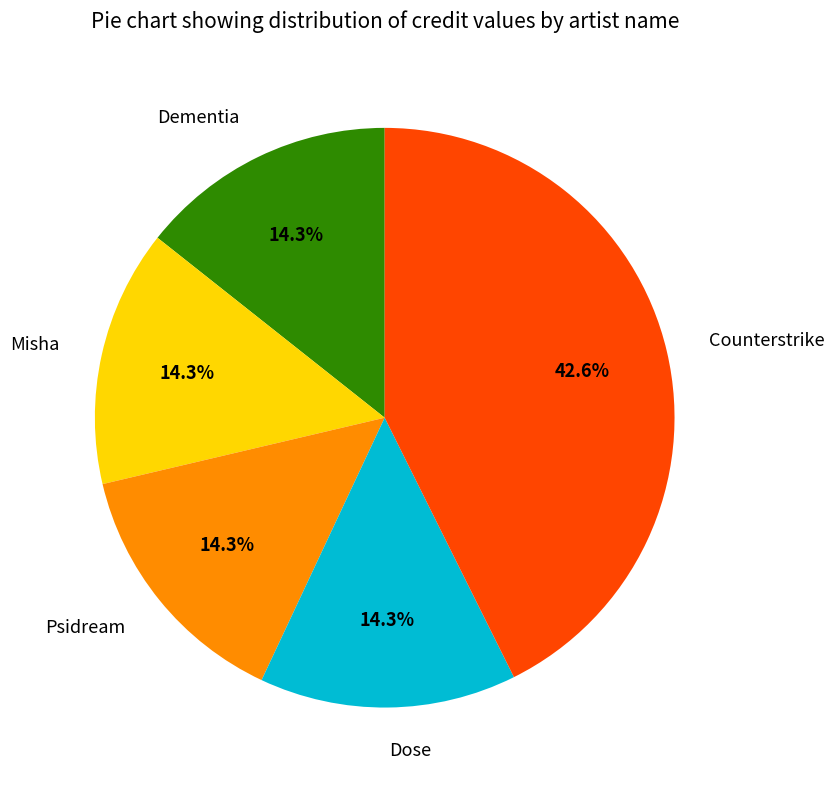

Does Counterstrike account for over 50% of the chart?

No